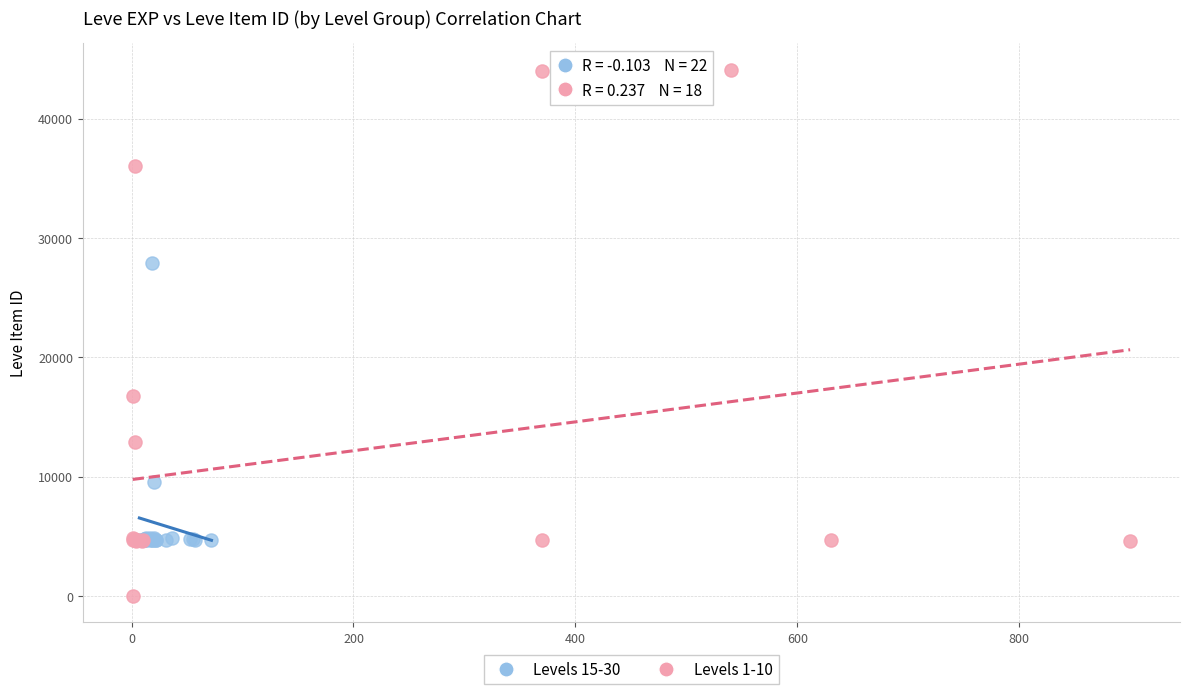

Which series contains the lowest Y value?

Levels 1-10